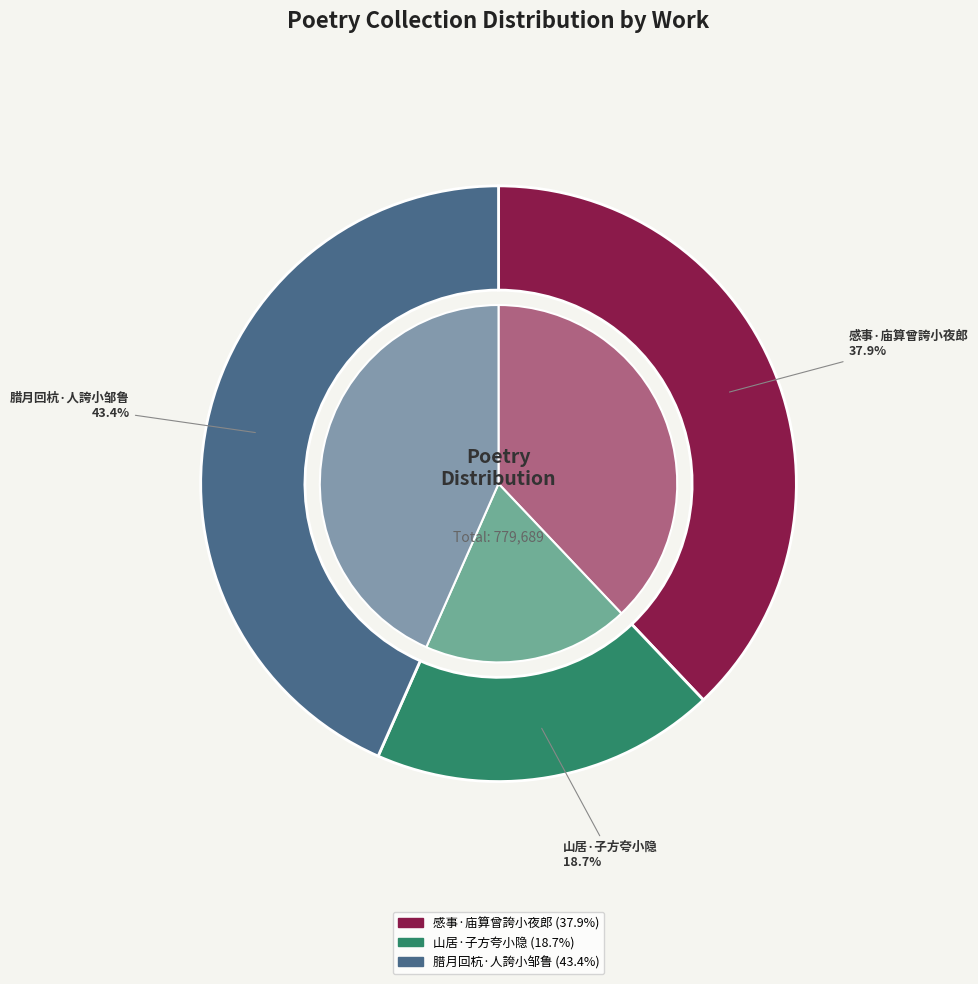

How many segments does this pie chart have?

3